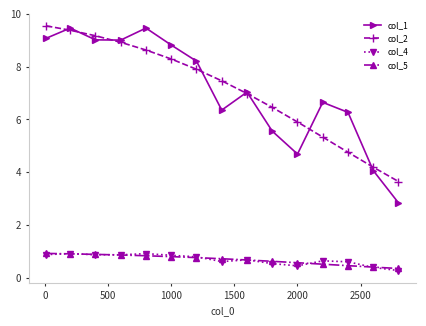

At how many categories does at least one series exceed 3?

15